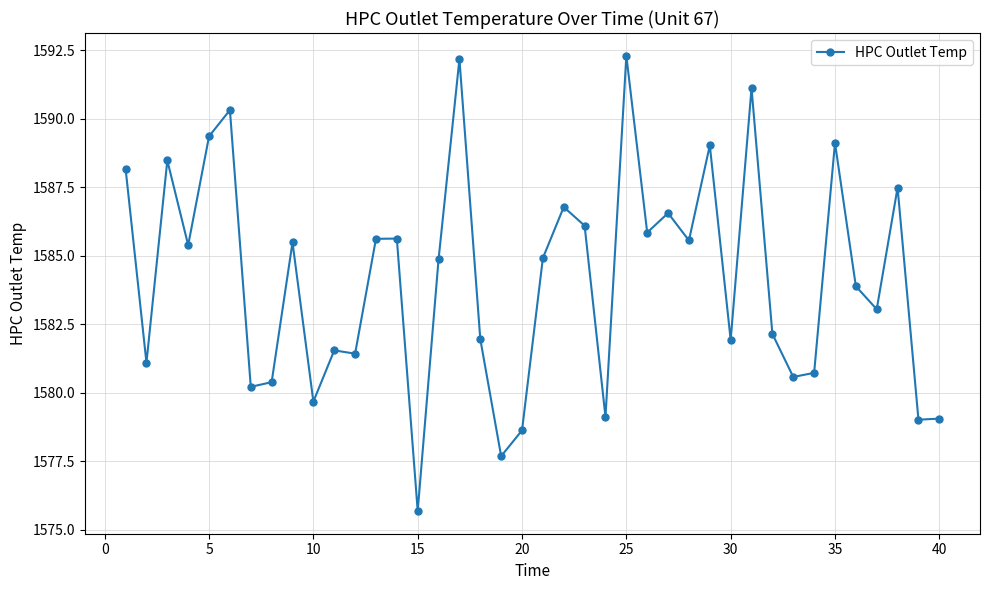

What is the average value?

1584.2